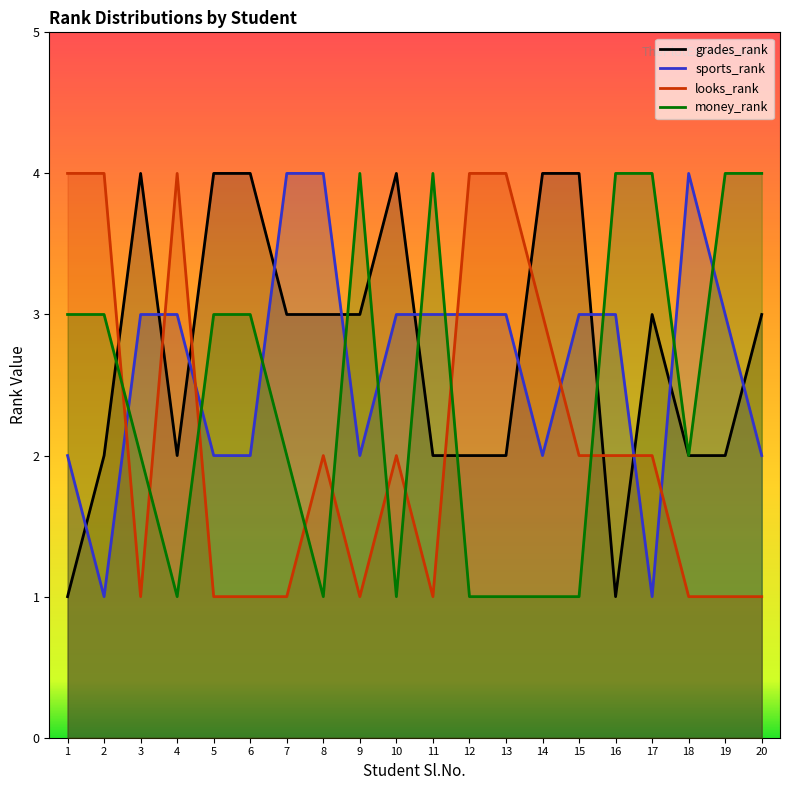

Reading left to right, extract all data points from this chart.

grades_rank: 1=1	2=2	3=4	4=2	5=4	6=4	7=3	8=3	9=3	10=4	11=2	12=2	13=2	14=4	15=4	16=1	17=3	18=2	19=2	20=3
sports_rank: 1=2	2=1	3=3	4=3	5=2	6=2	7=4	8=4	9=2	10=3	11=3	12=3	13=3	14=2	15=3	16=3	17=1	18=4	19=3	20=2
looks_rank: 1=4	2=4	3=1	4=4	5=1	6=1	7=1	8=2	9=1	10=2	11=1	12=4	13=4	14=3	15=2	16=2	17=2	18=1	19=1	20=1
money_rank: 1=3	2=3	3=2	4=1	5=3	6=3	7=2	8=1	9=4	10=1	11=4	12=1	13=1	14=1	15=1	16=4	17=4	18=2	19=4	20=4